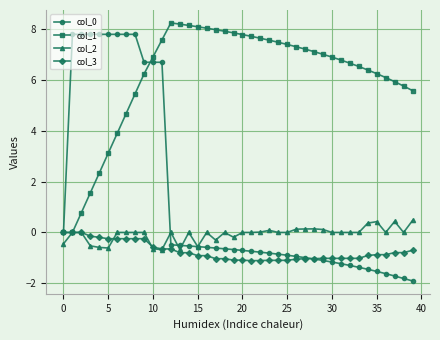

What is the smallest value displayed?

-1.9